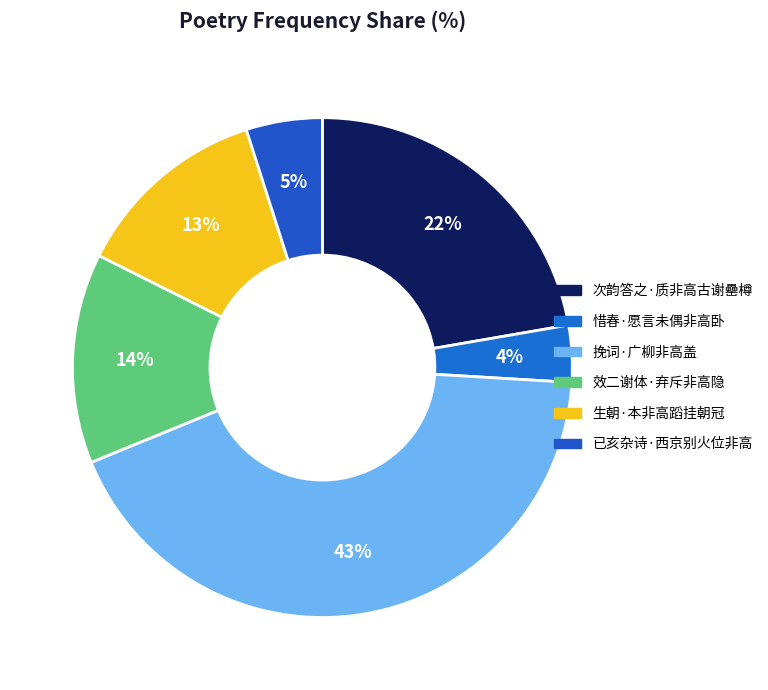

Count the number of slices in the pie.

6